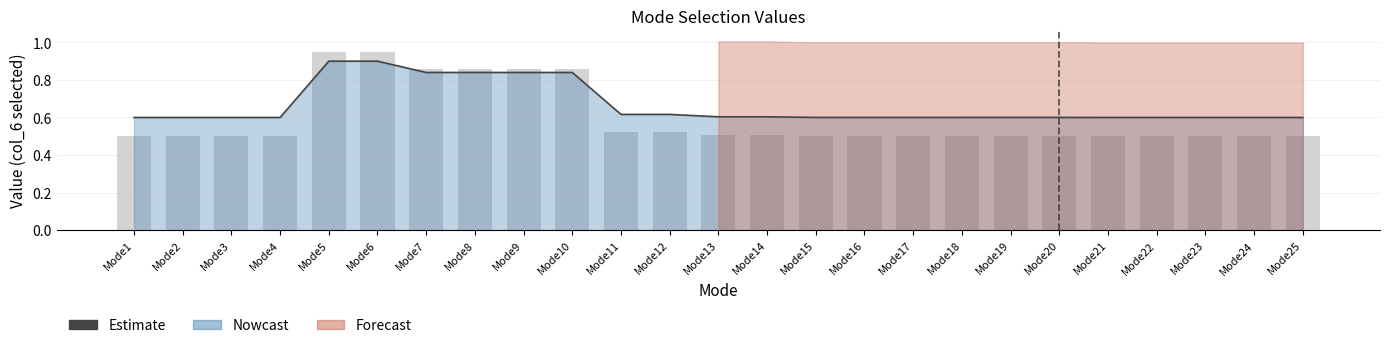

The chart shows a value of 0.6 at Mode22. True or false?

True